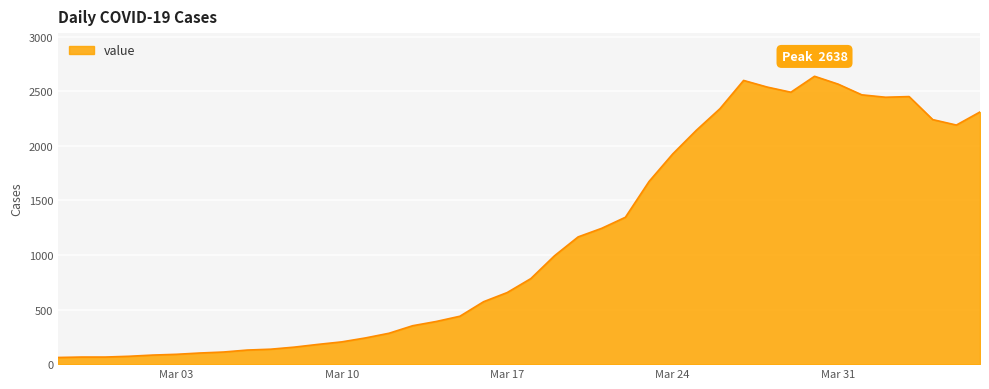

What is the maximum value shown in the chart?

2638